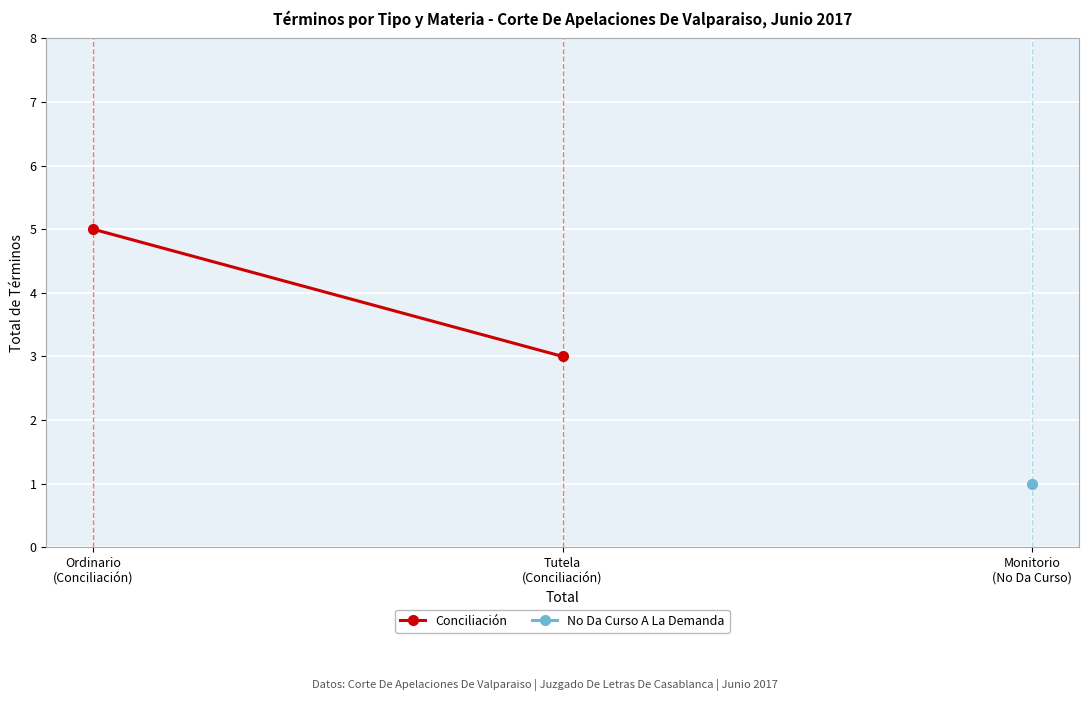

List the labels in order of value, smallest first.

Tutela
(Conciliación), Ordinario
(Conciliación)